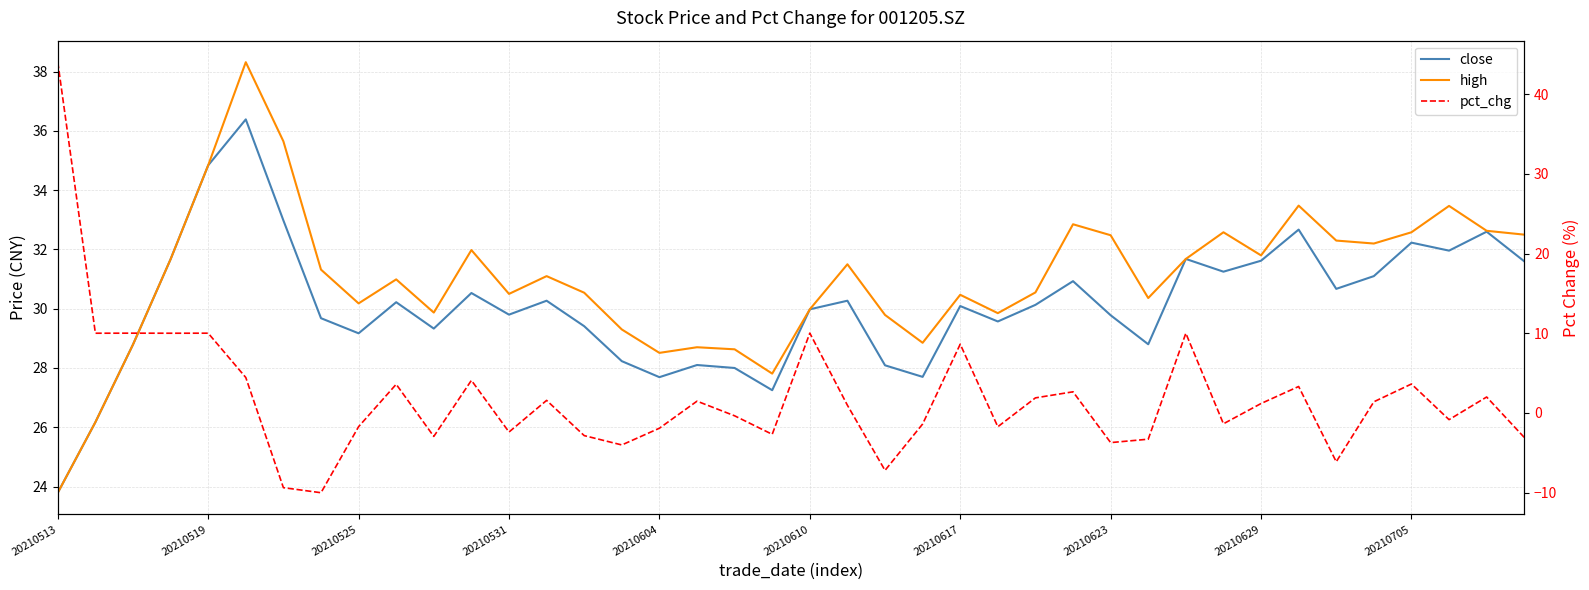

List the series in order of their peak value, highest first.

pct_chg, high, close